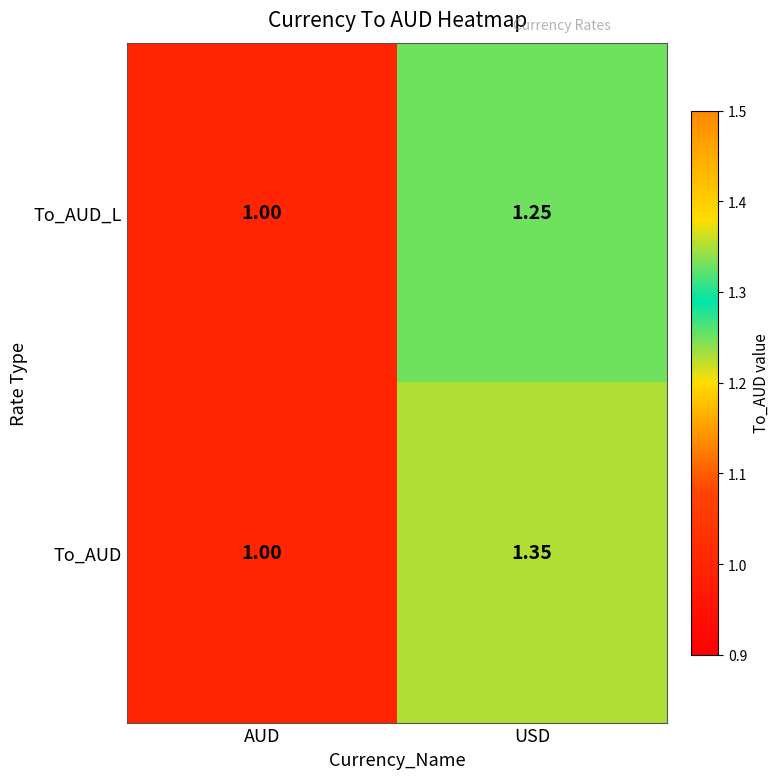

At which label is To_AUD_L closest to 1?

AUD